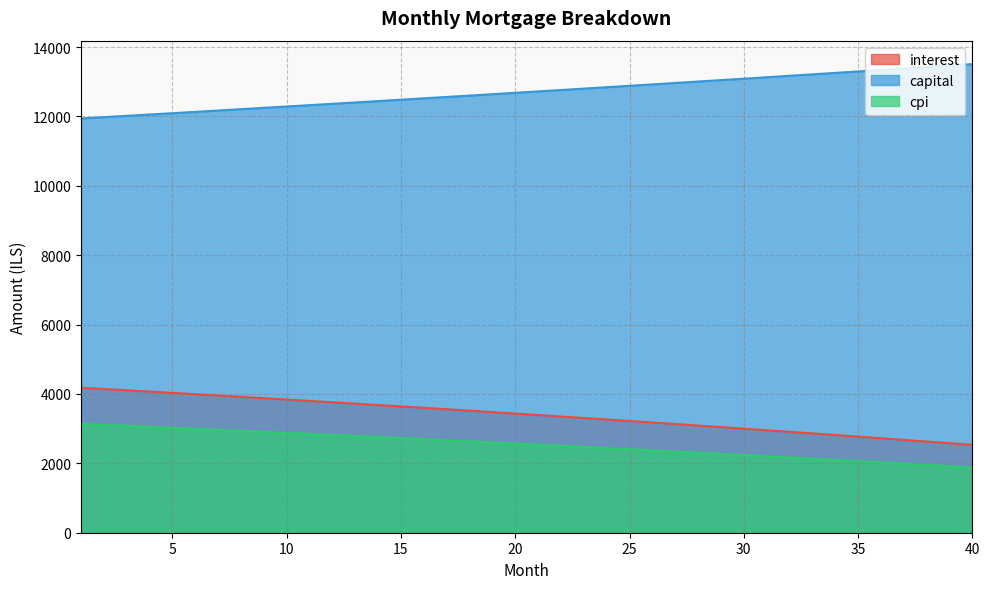

What is the total value across all series at 18?

18753.7